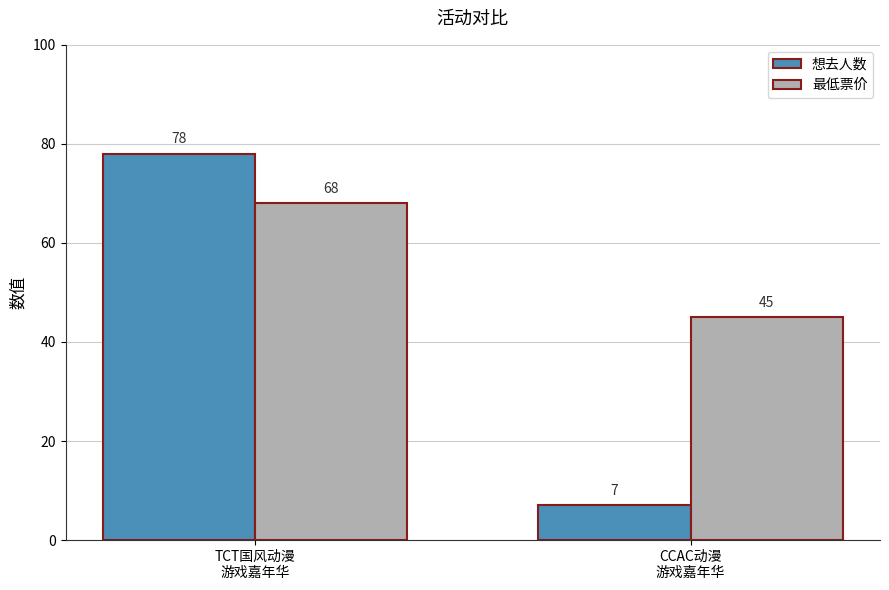

Which category has the lowest value in the 想去人数 series?

CCAC动漫
游戏嘉年华